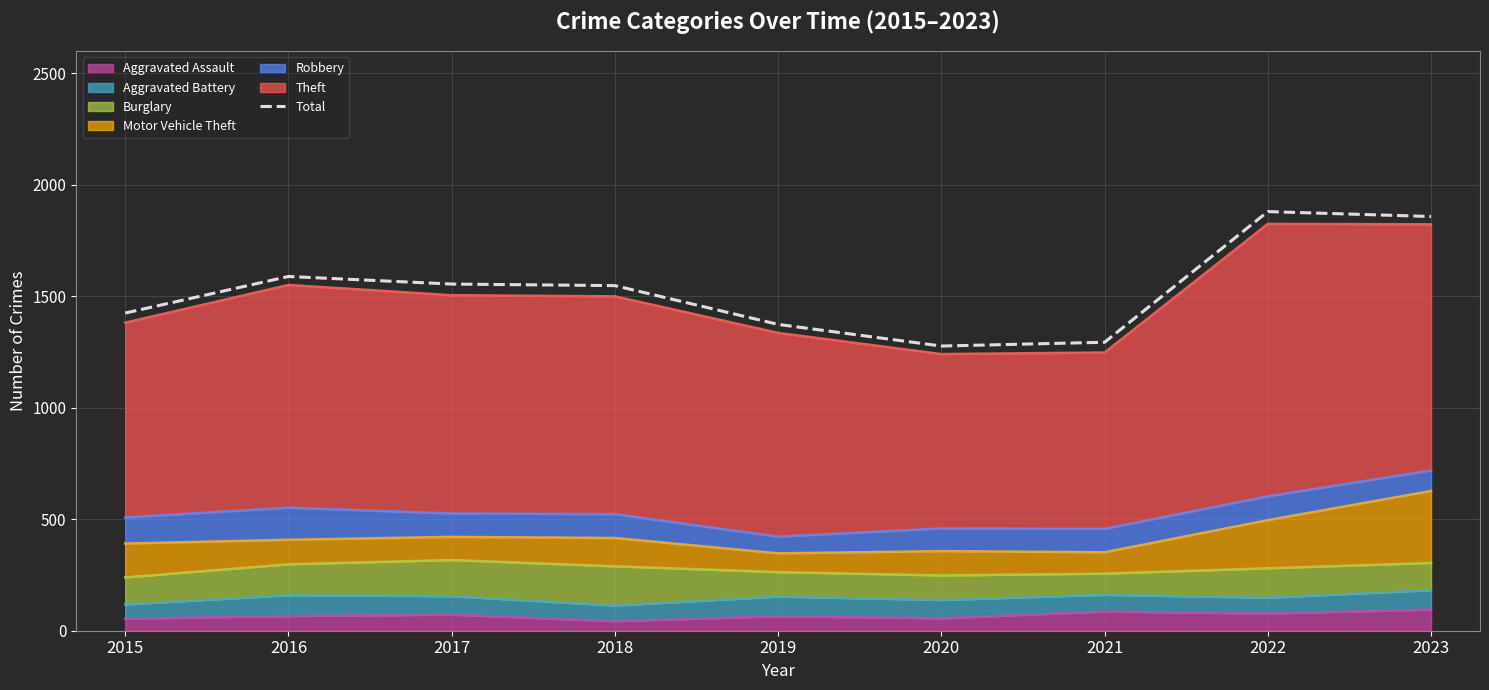

At which label is the value closest to 1578?

2016